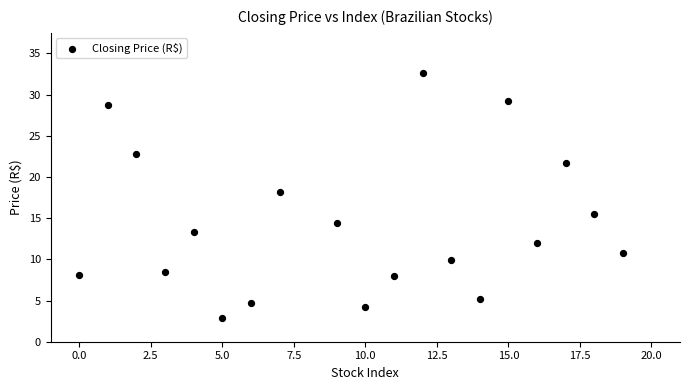

What is the range of Y values (max minus min)?

29.7